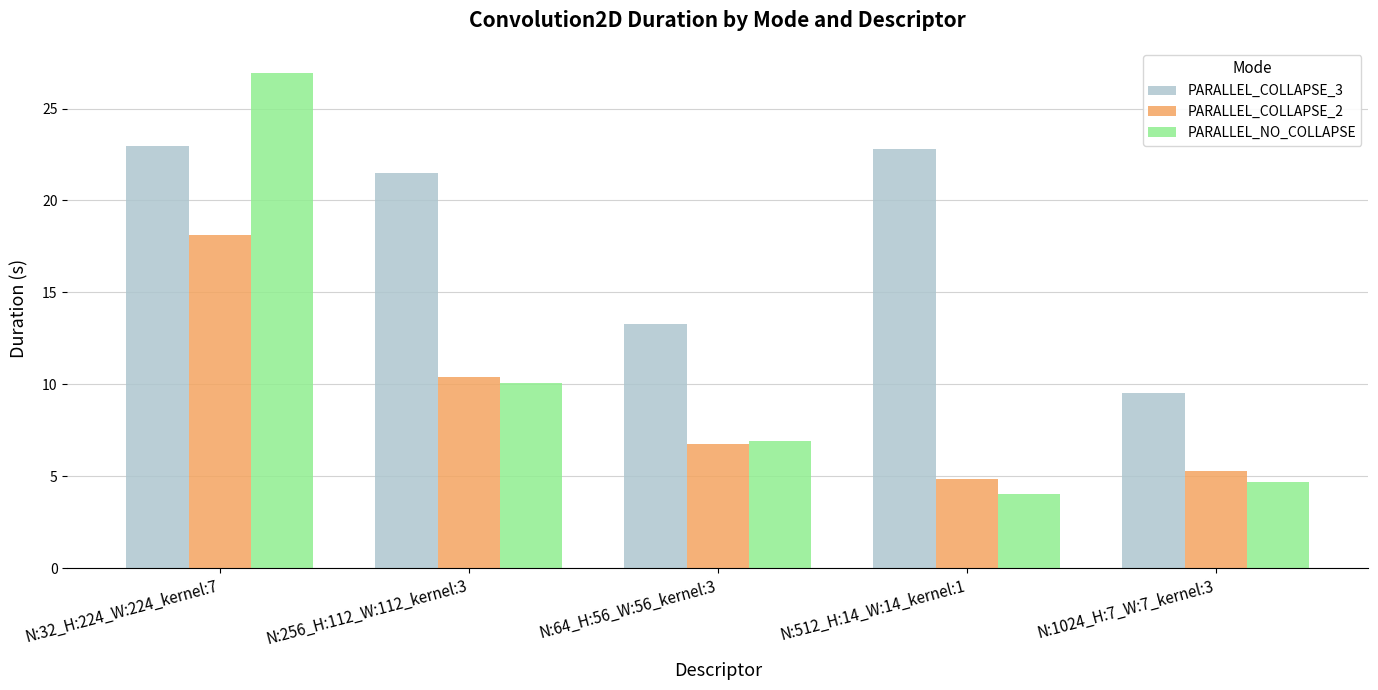

How many groups of bars are there?

5